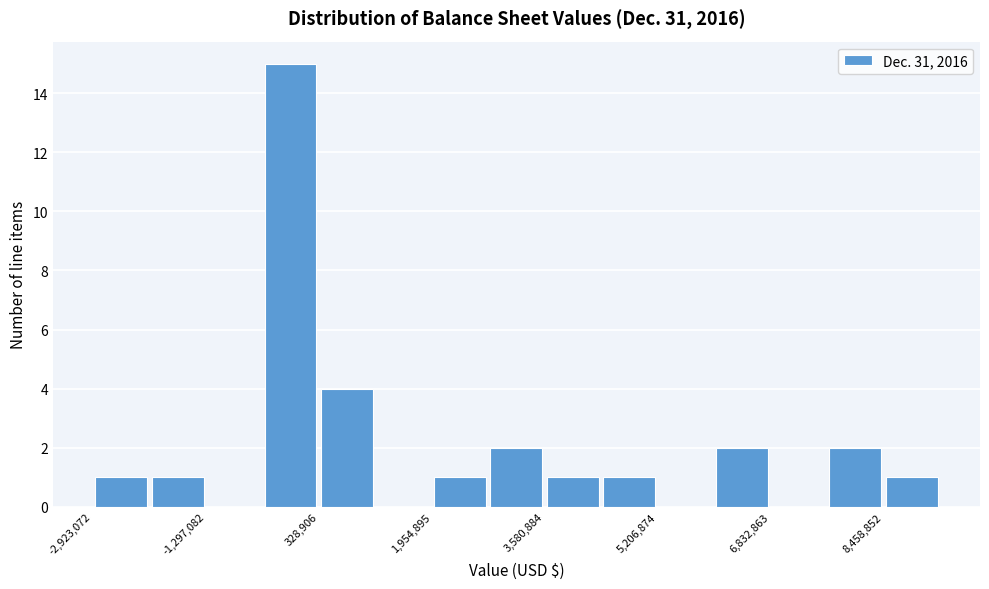

How tall is the bar that spans -3000000 to -2200000 on the x-axis? Neither the bar edges nor the heights are printed on the chart, so give them approximately, as read against the axes.

1